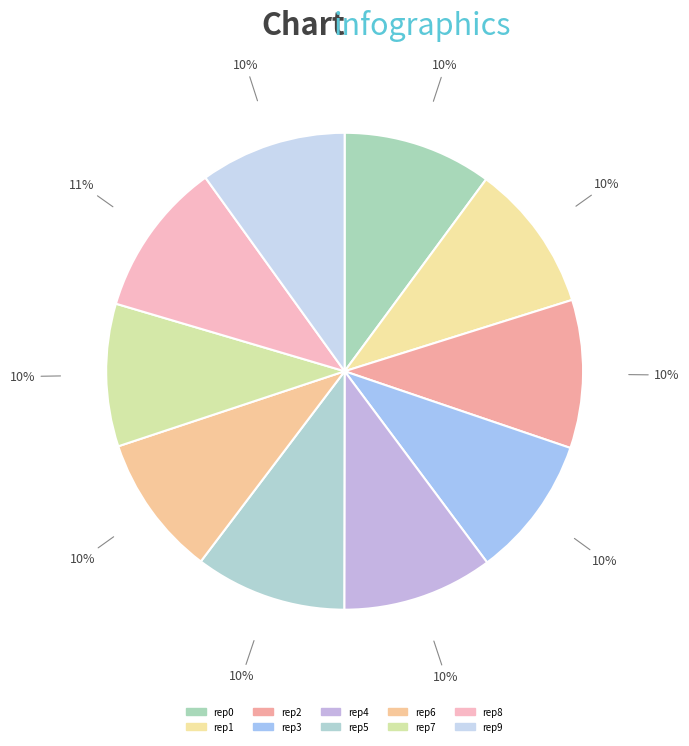

How many slices are in this pie chart?

10